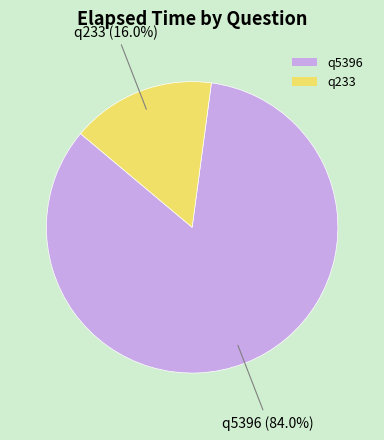

To the nearest percent, what is the combined percentage of q233 and q5396?

100%